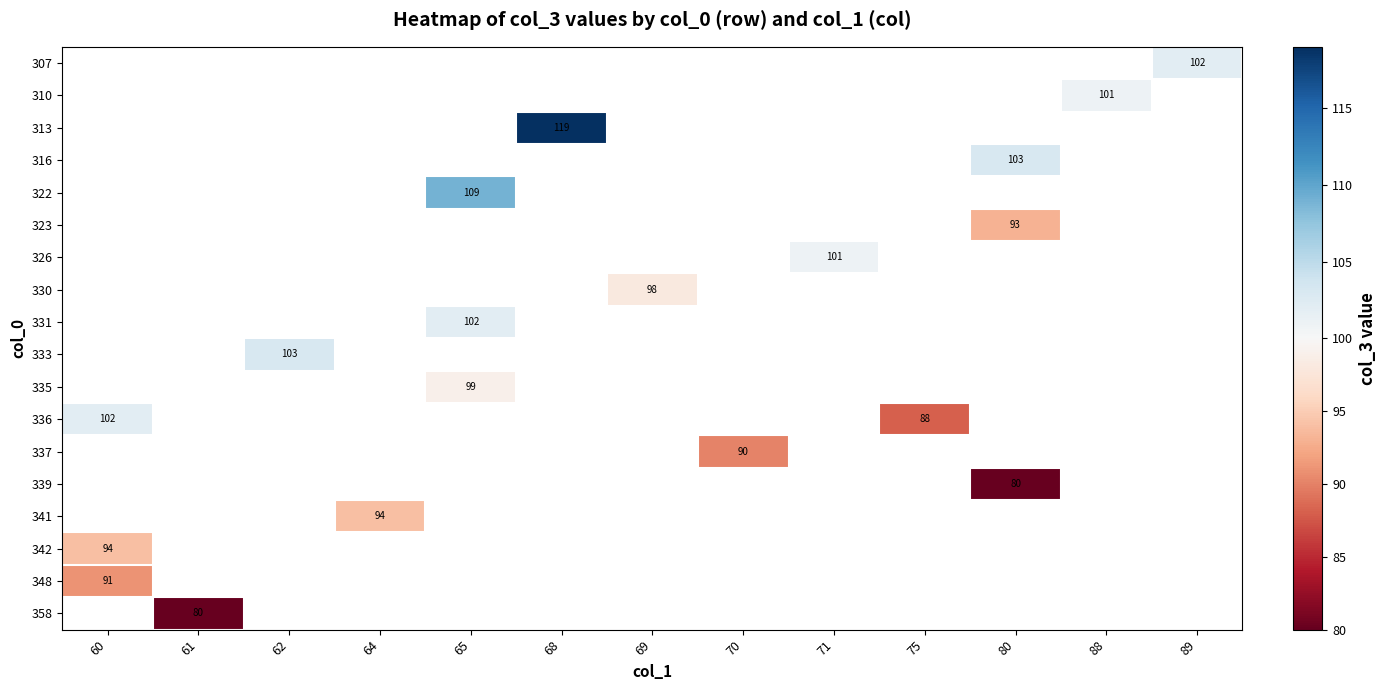

The value of 341 at 64 is 146. True or false?

False